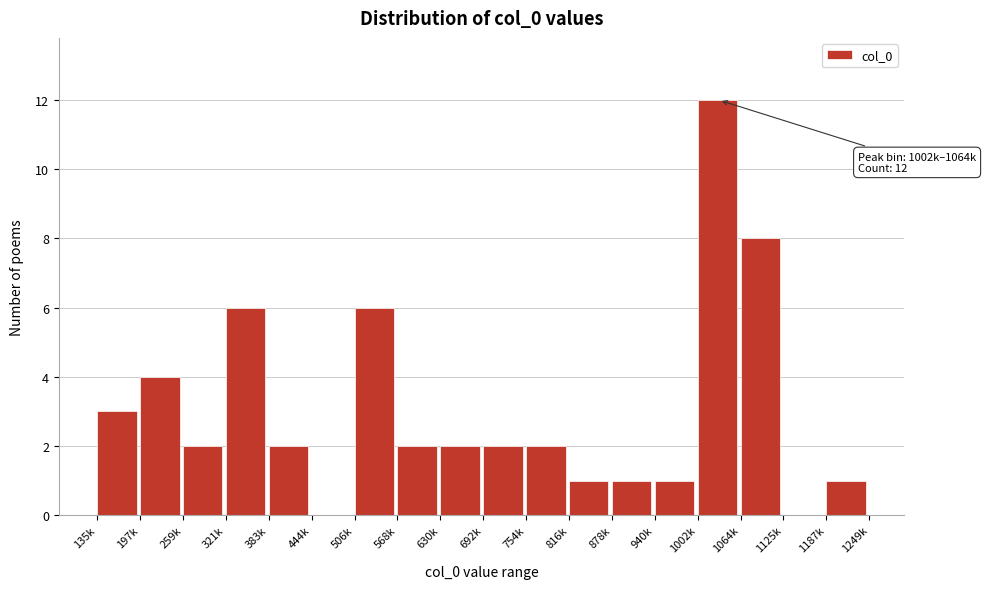

Reading left to right, extract all data points from this chart.

135k=3	197k=4	259k=2	321k=6	383k=2	444k=0	506k=6	568k=2	630k=2	692k=2	754k=2	816k=1	878k=1	940k=1	1002k=12	1064k=8	1125k=0	1187k=1